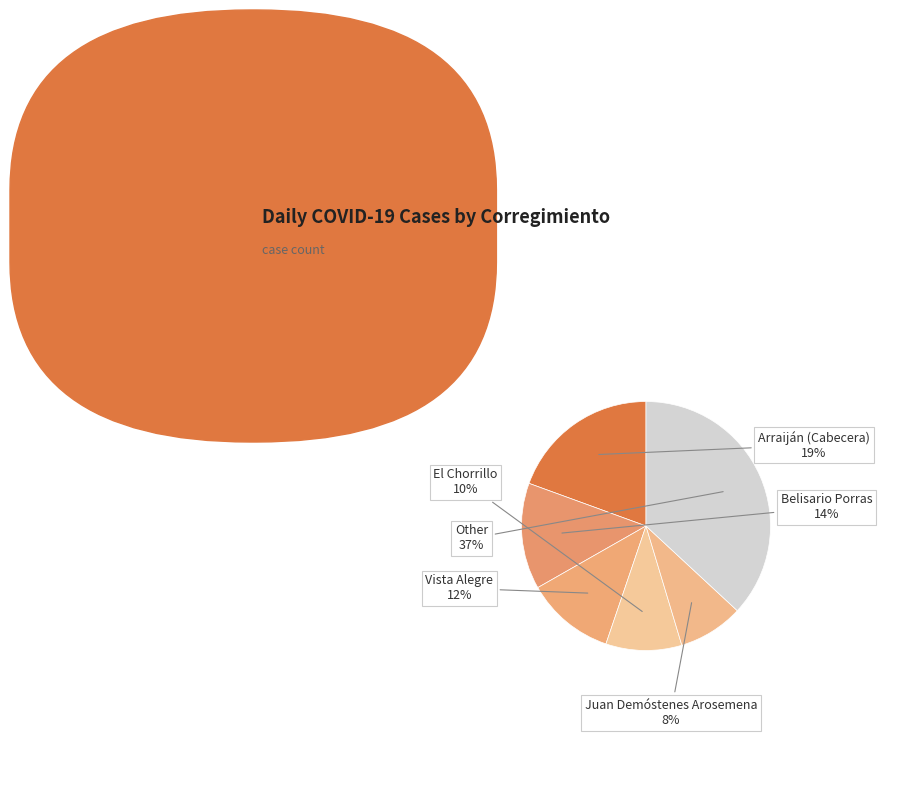

Count the number of slices in the pie.

6